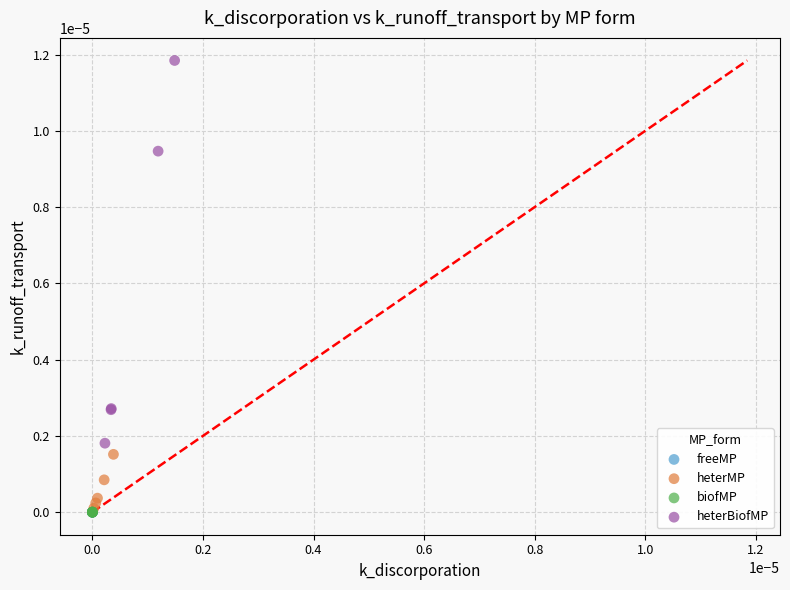

Which series contains the highest Y value?

heterBiofMP